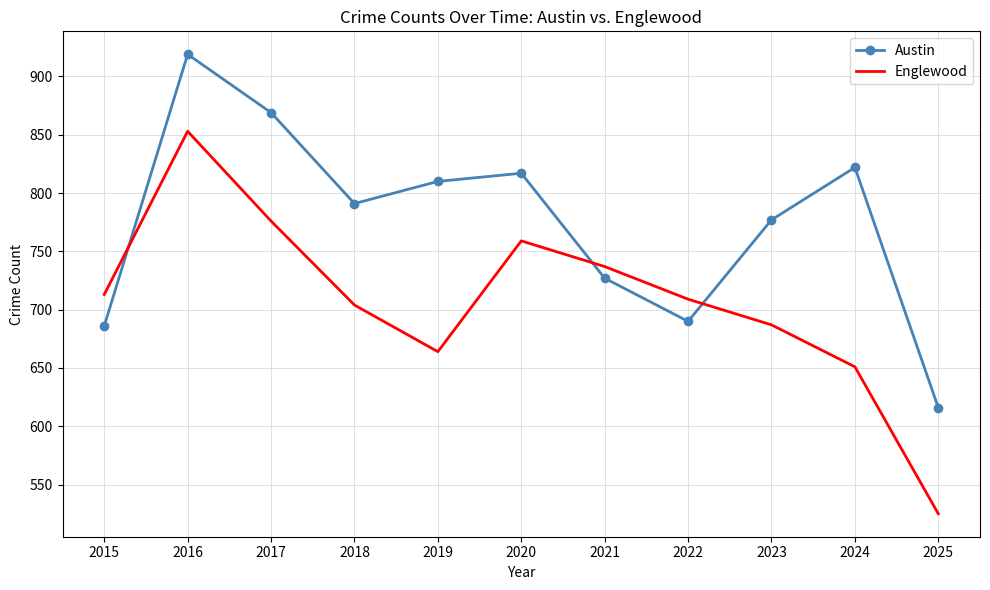

At which category is the sum across all series the highest?

2016